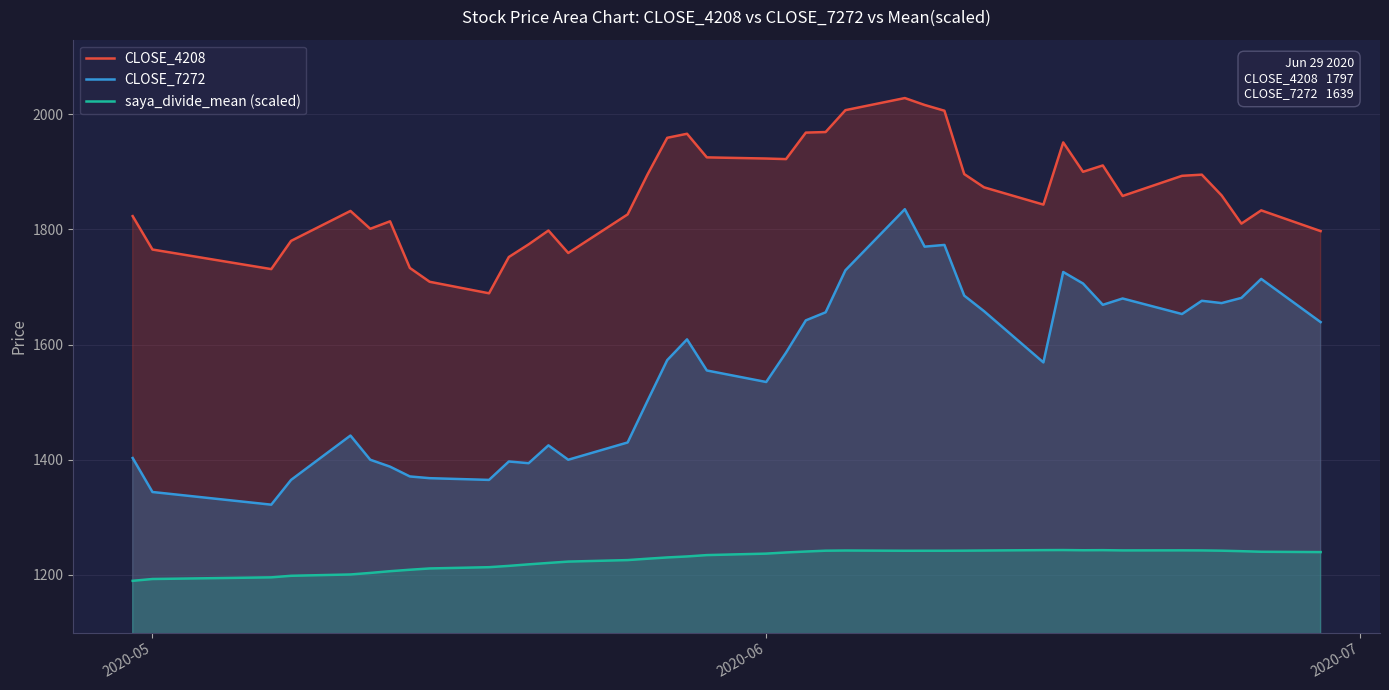

Which series has the largest total across all categories?

CLOSE_4208